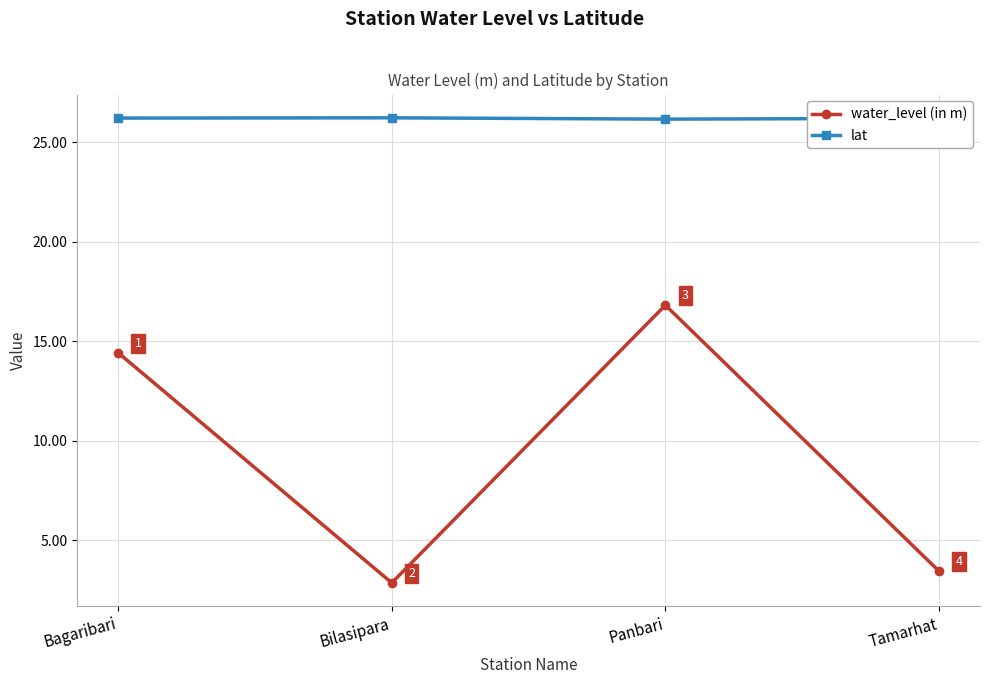

What is the difference between the highest and lowest values at Tamarhat?

22.7